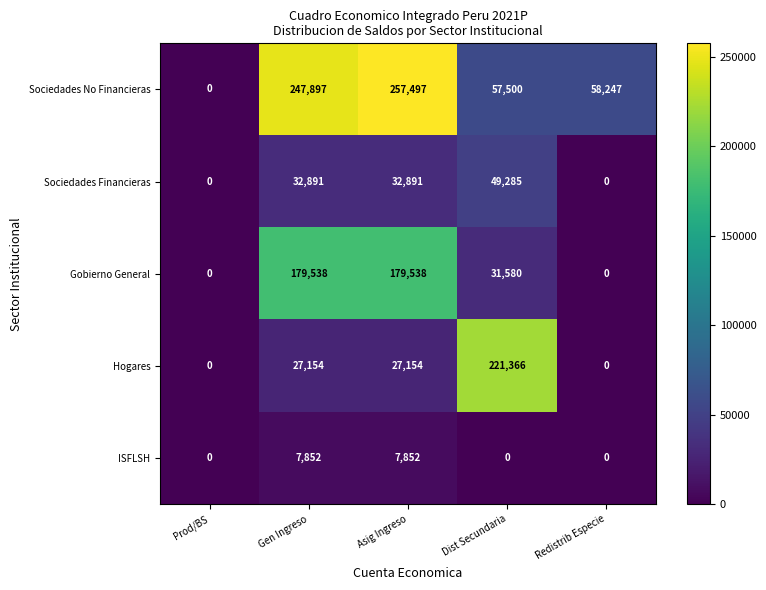

Which series changed the most between Prod/BS and Gen Ingreso?

Sociedades No Financieras